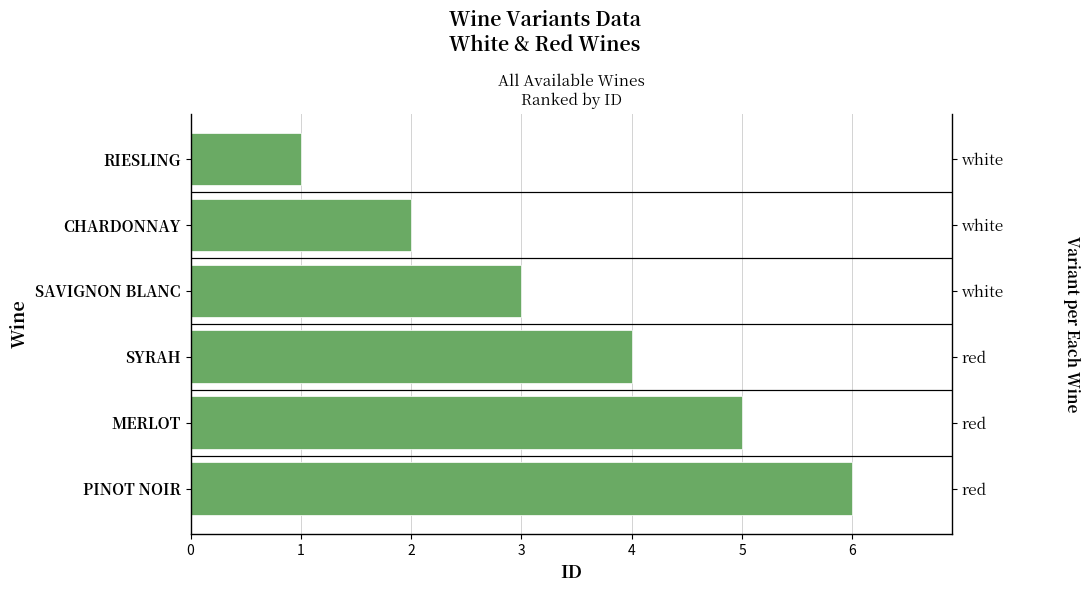

How many series are shown in this chart?

1